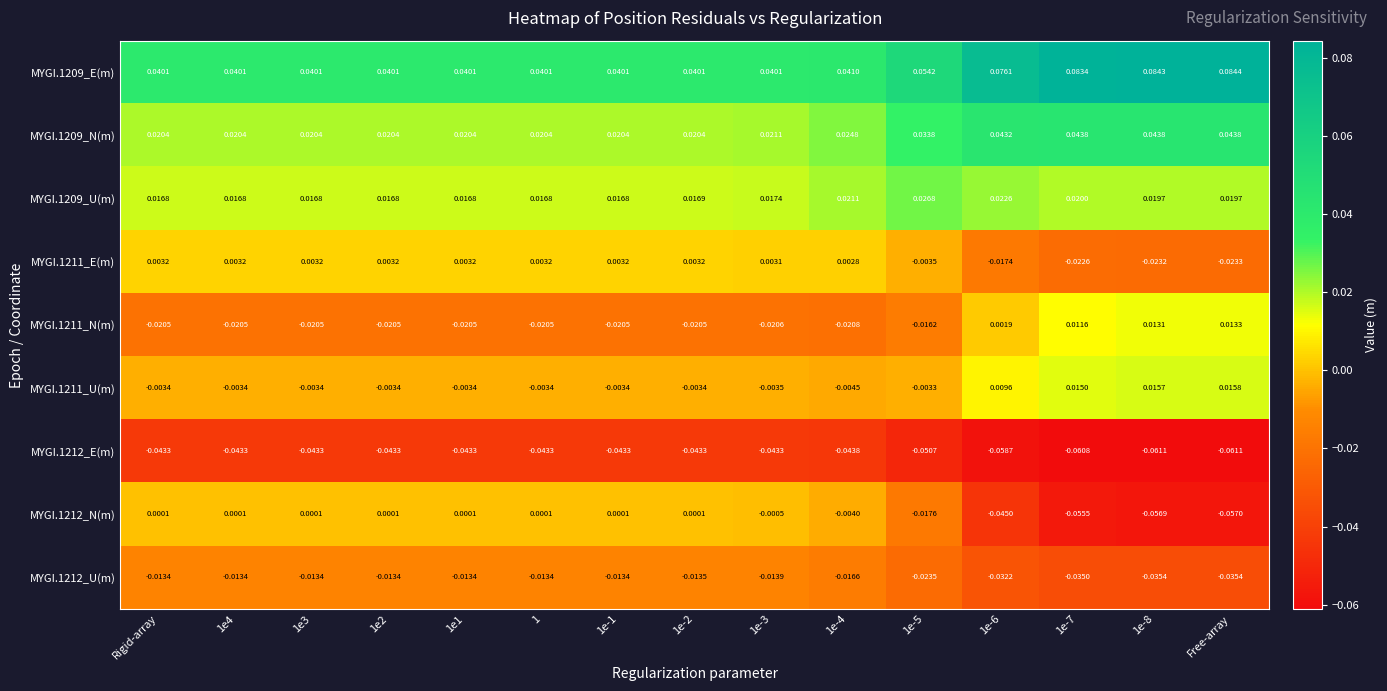

Which category has the lowest value in the MYGI.1211_E(m) series?

Free-array